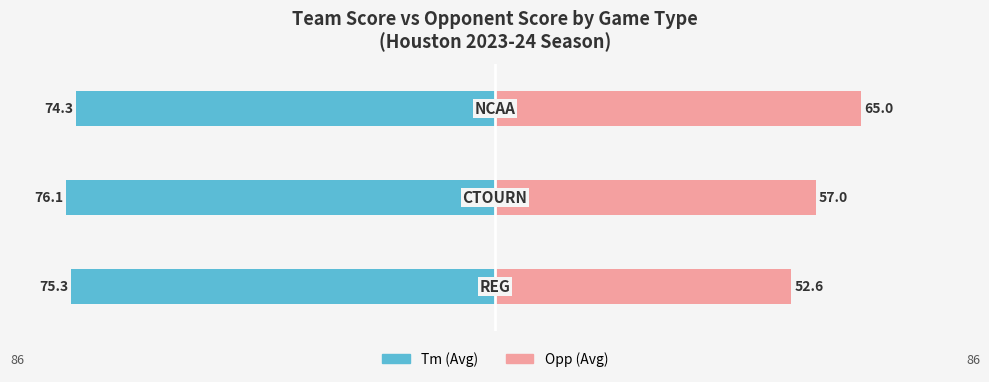

What is the maximum value for Opp (Avg)?

65.0